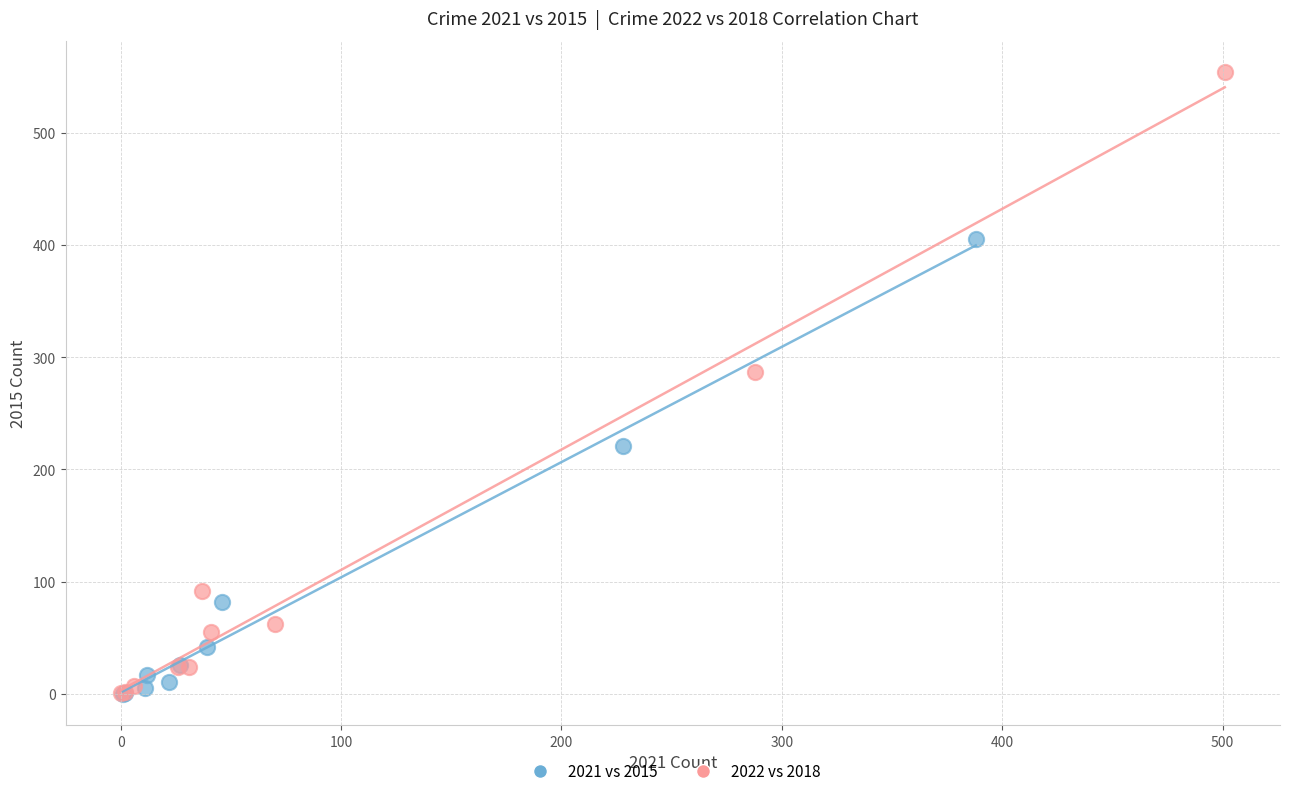

Which series contains the highest Y value?

2022 vs 2018